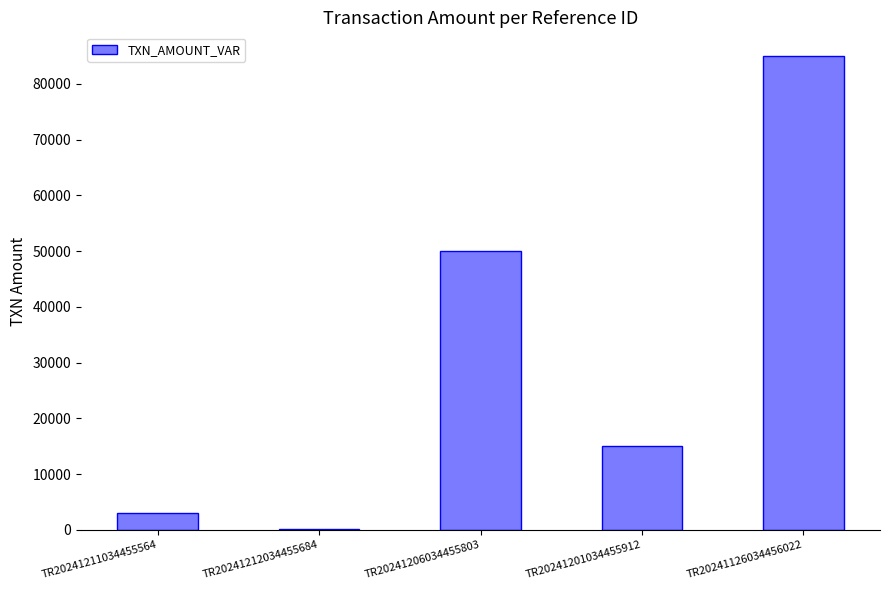

At which label is the value closest to 42599?

TR20241206034455803